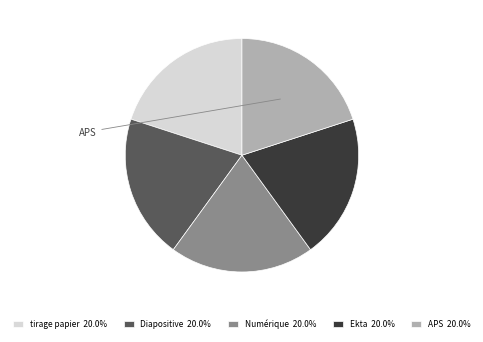

Approximately how many times larger is the value at Ekta 20.0% compared to tirage papier 20.0%?

1.0